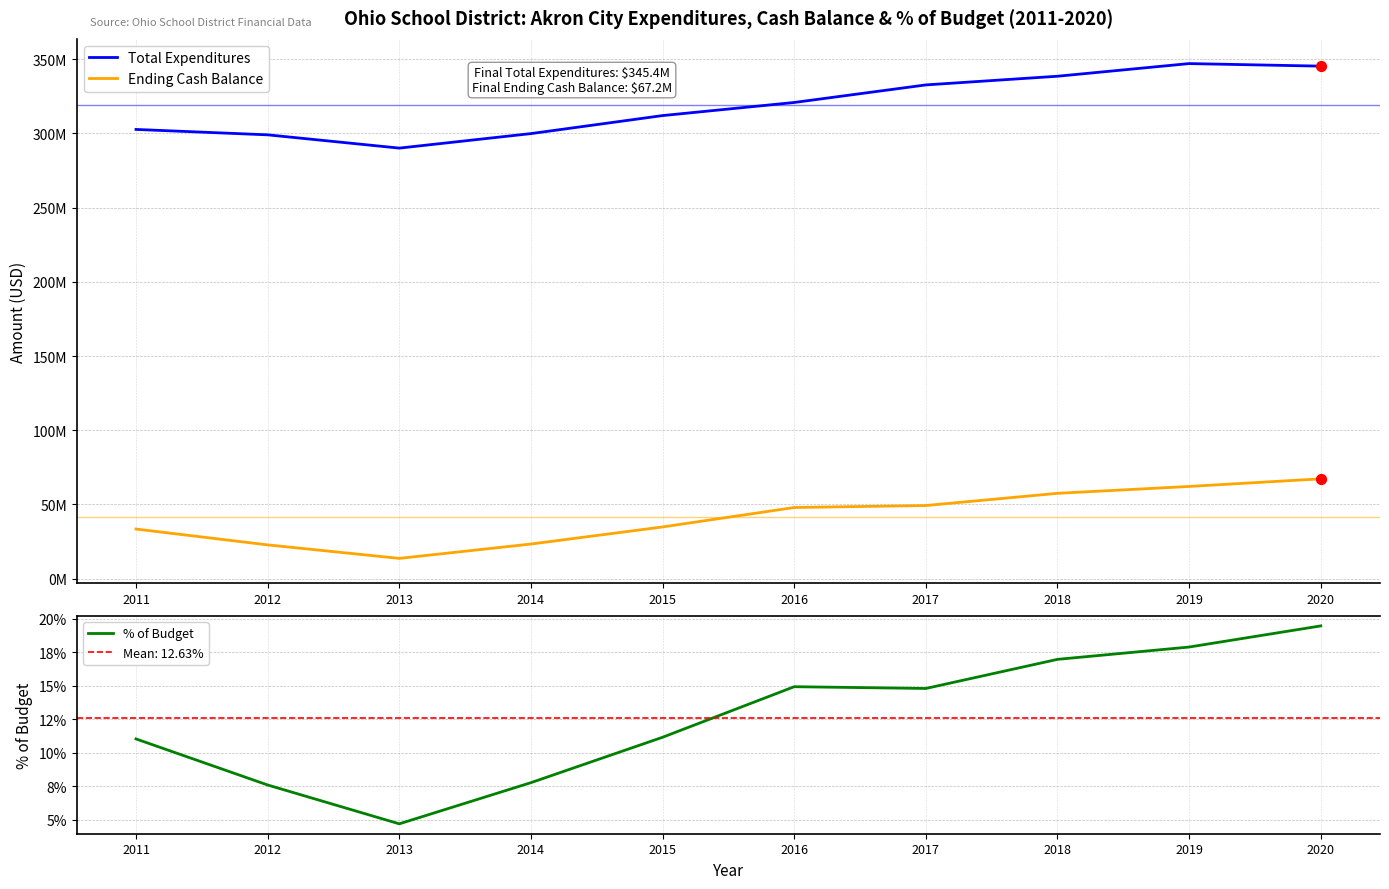

Which series reaches the minimum Y coordinate?

% of Budget